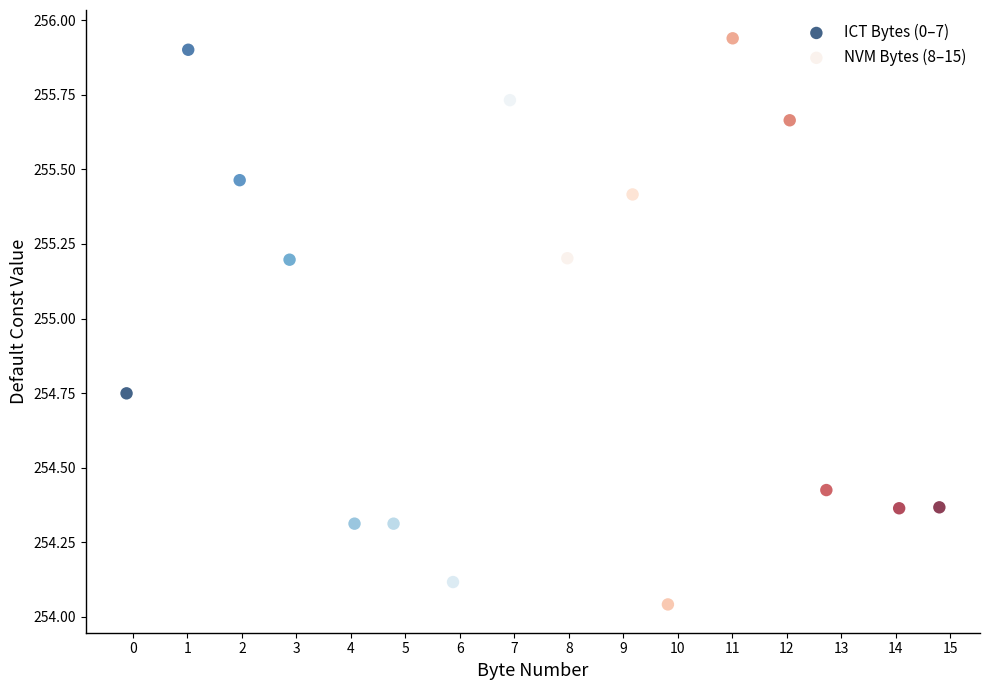

Which series has the largest Y range (max minus min)?

NVM Bytes (8–15)